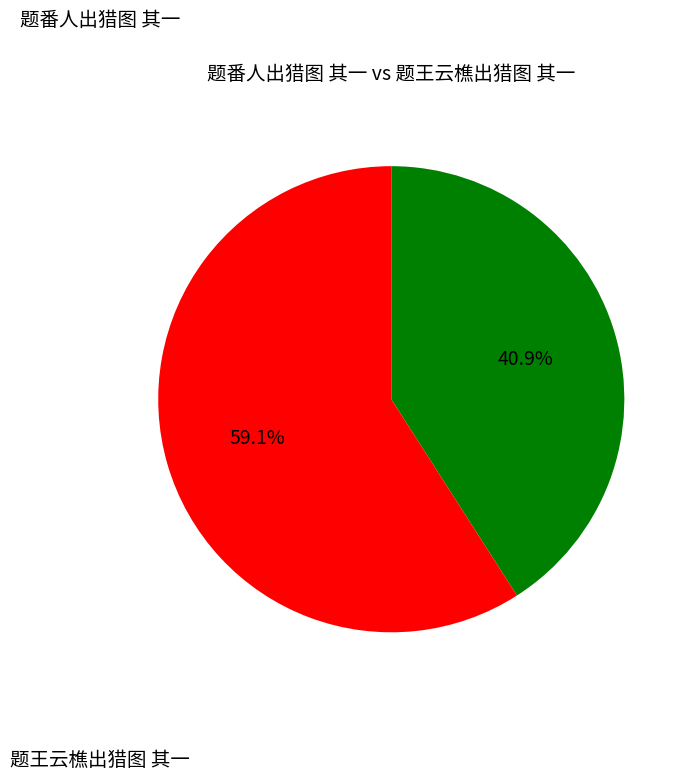

Is there any slice that represents more than half of the pie?

Yes